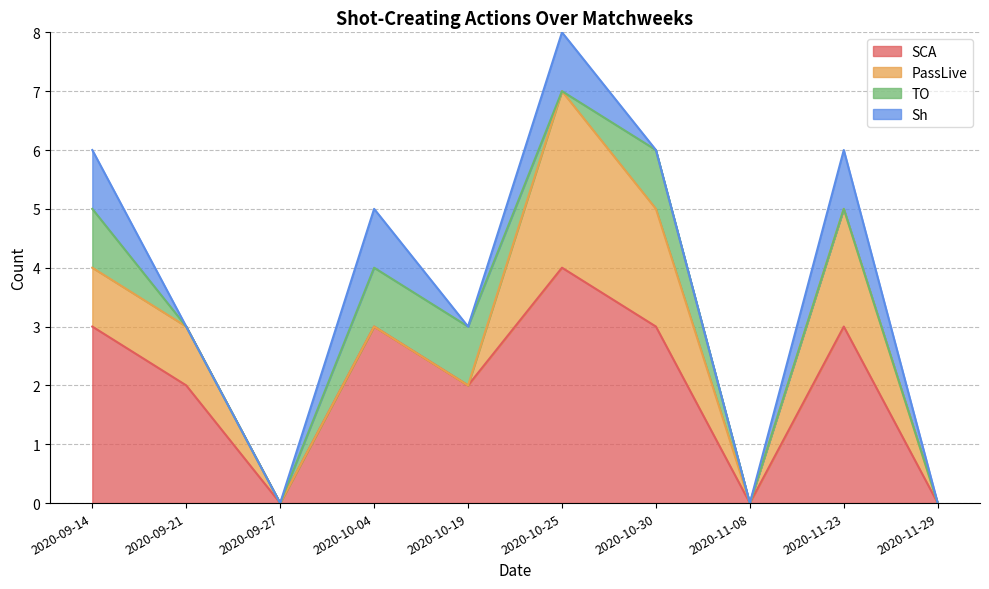

Rank the series at 2020-10-30 from lowest to highest value.

Sh, TO, PassLive, SCA